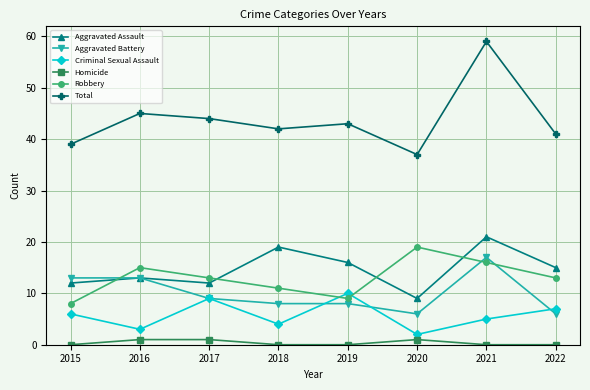

True or false: Aggravated Battery and Homicide cross at least once.

False